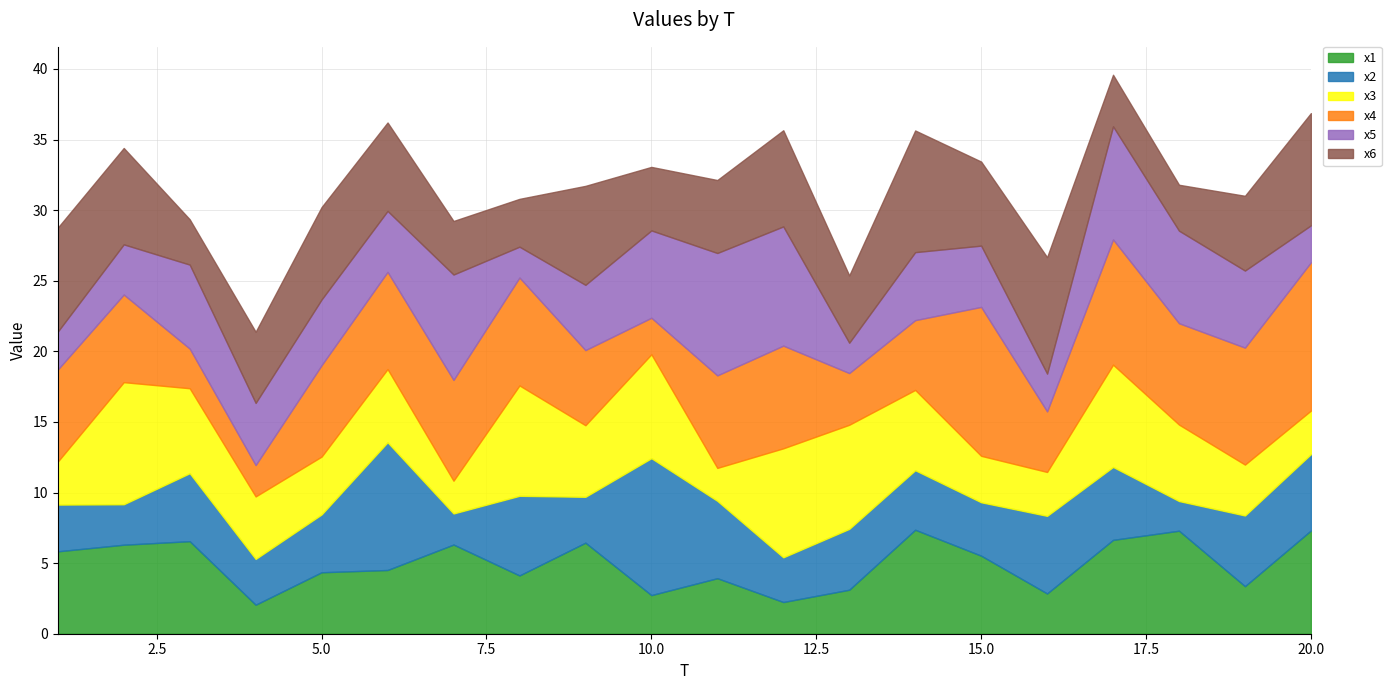

What is the difference between the x2 values at 13 and 8?

1.3